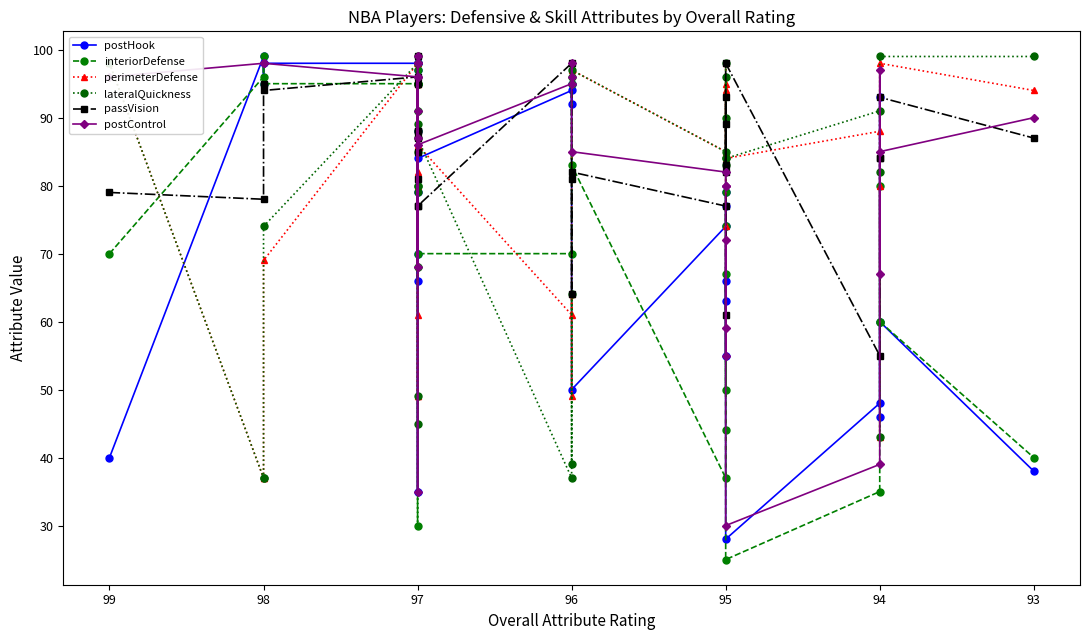

At which category does postControl reach its first local peak?

97